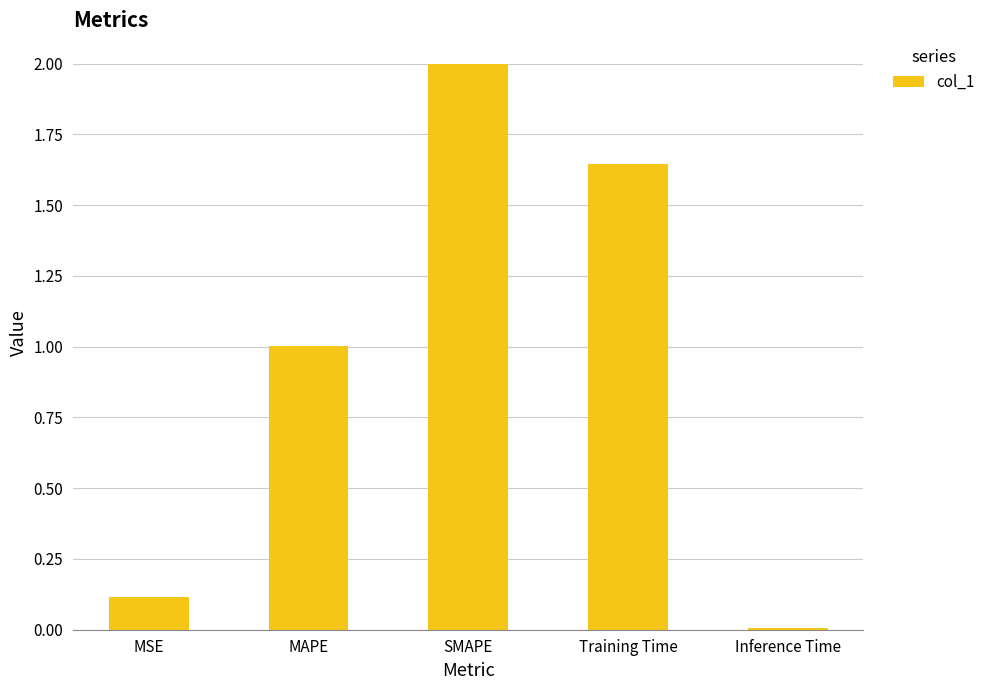

What is the sum of all values?

4.8